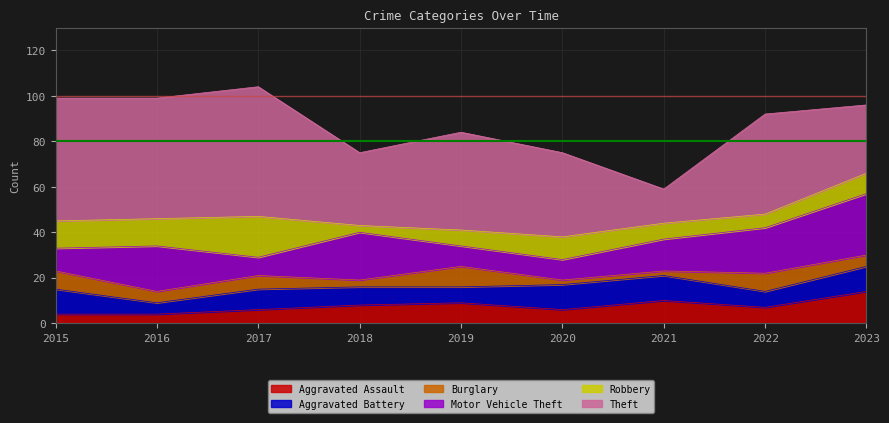

What is the sum of the Robbery values at 2022 and 2015?

18